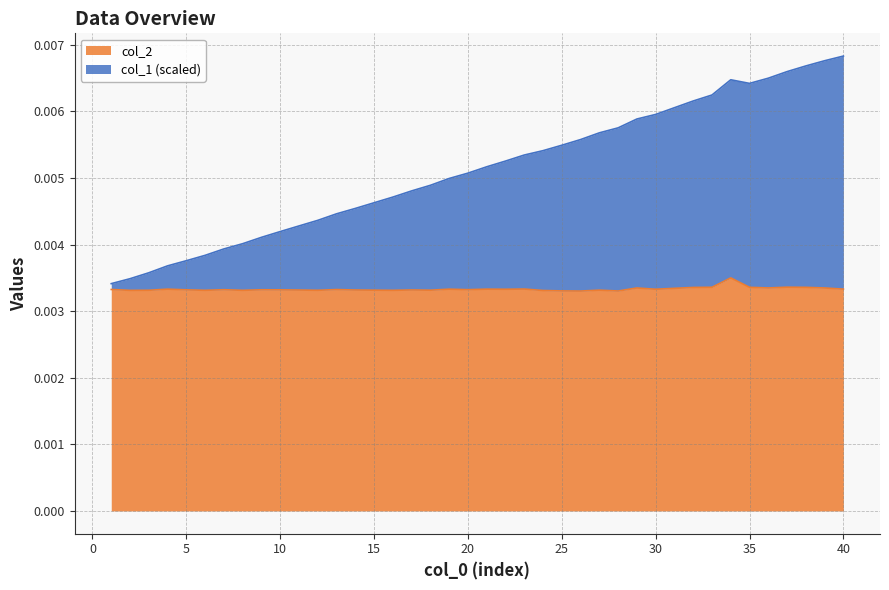

At which category does col_2 reach its first local peak?

4